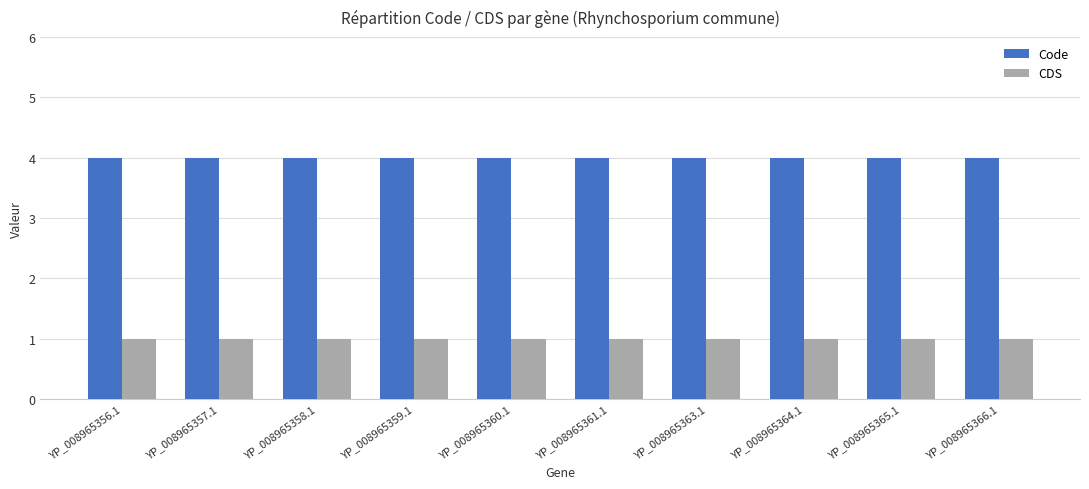

What is the label of the 7th bar from the left?

YP_008965363.1